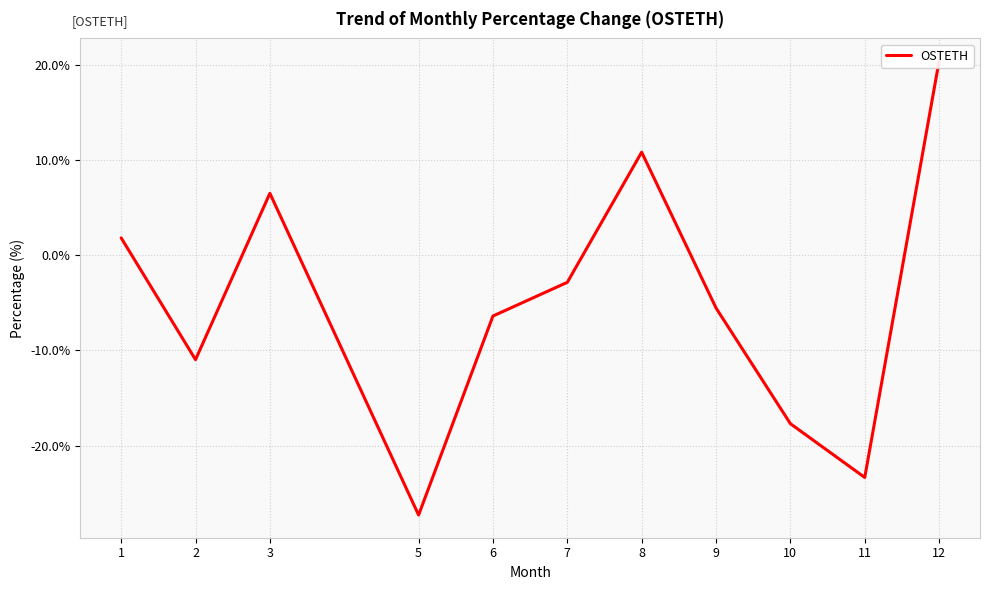

What is the minimum value shown in the chart?

-27.3